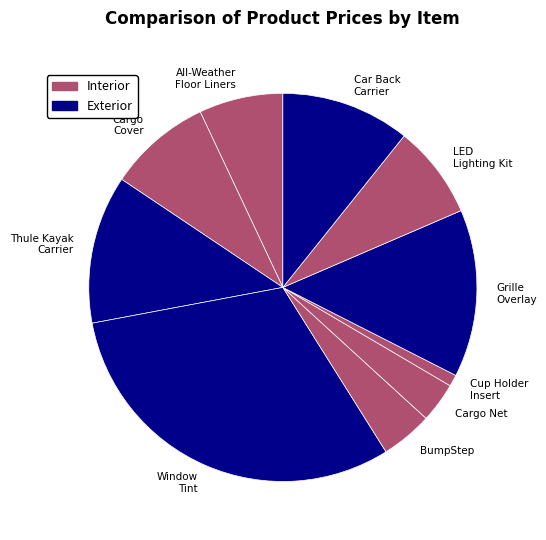

How many slices are in this pie chart?

10